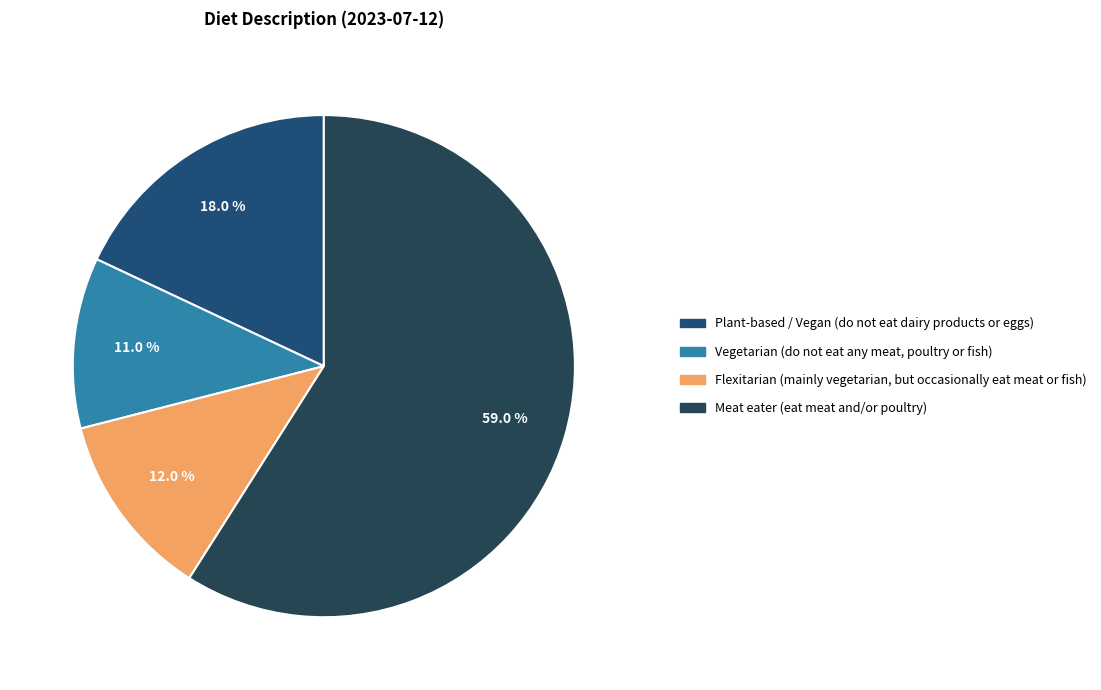

Count the number of slices in the pie.

4